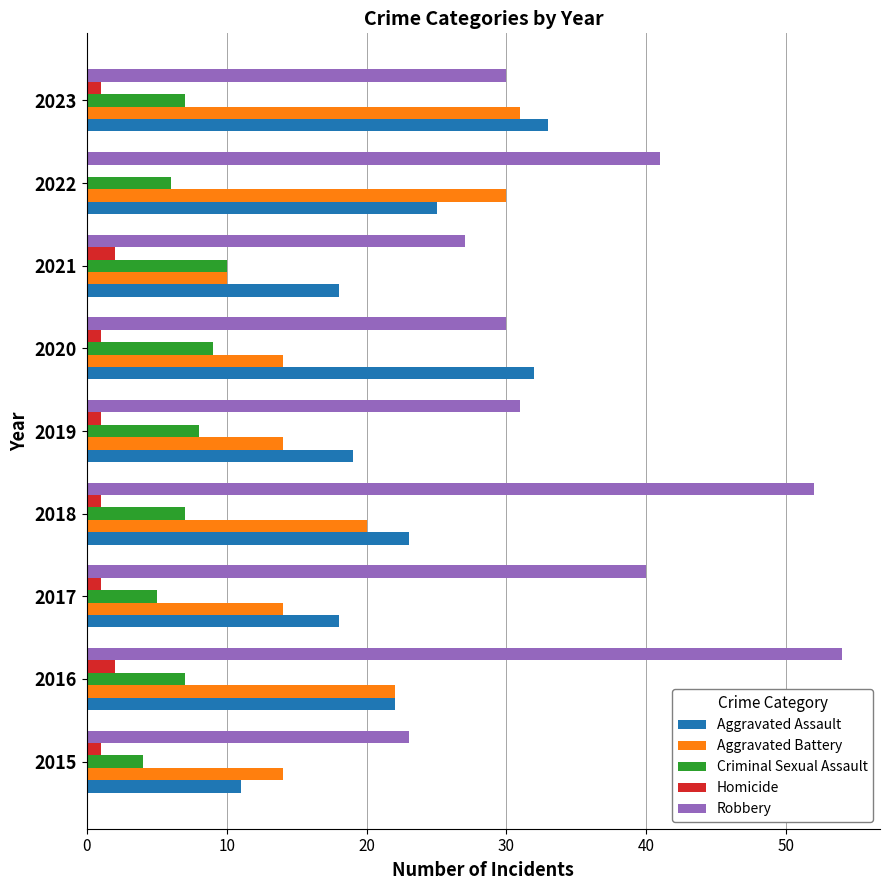

What is the total value across all series at 2016?

107